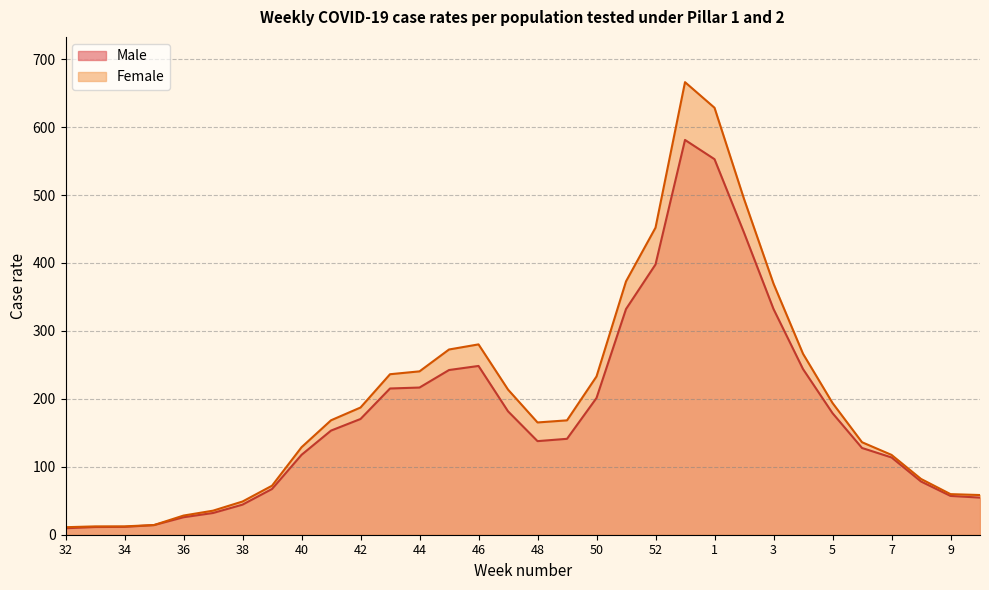

List the labels in order of Female value, smallest first.

32, 33, 34, 35, 36, 37, 38, 10, 9, 39, 8, 7, 40, 6, 48, 49, 41, 42, 5, 47, 50, 43, 44, 4, 45, 46, 3, 51, 52, 2, 1, 53